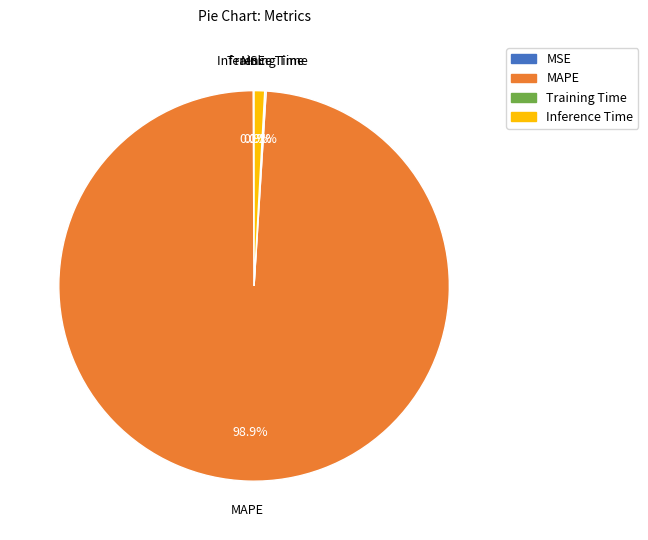

What is the majority slice?

MAPE